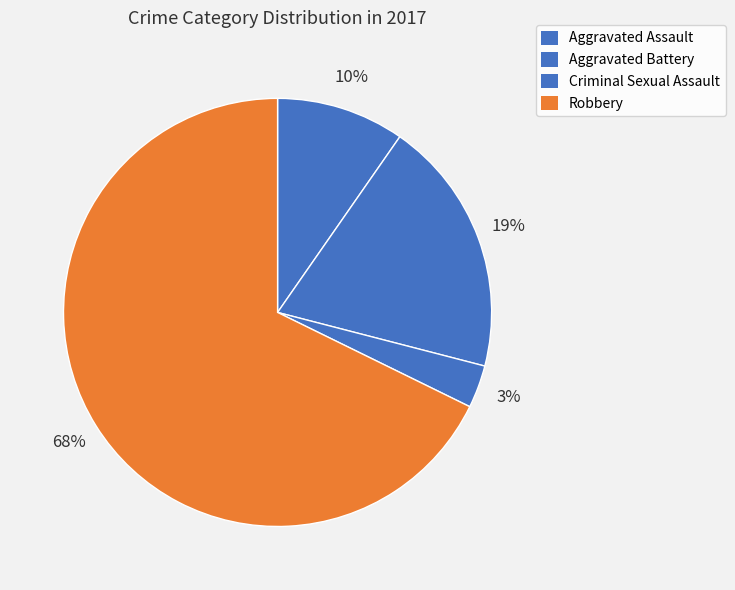

How many slices are in this pie chart?

4